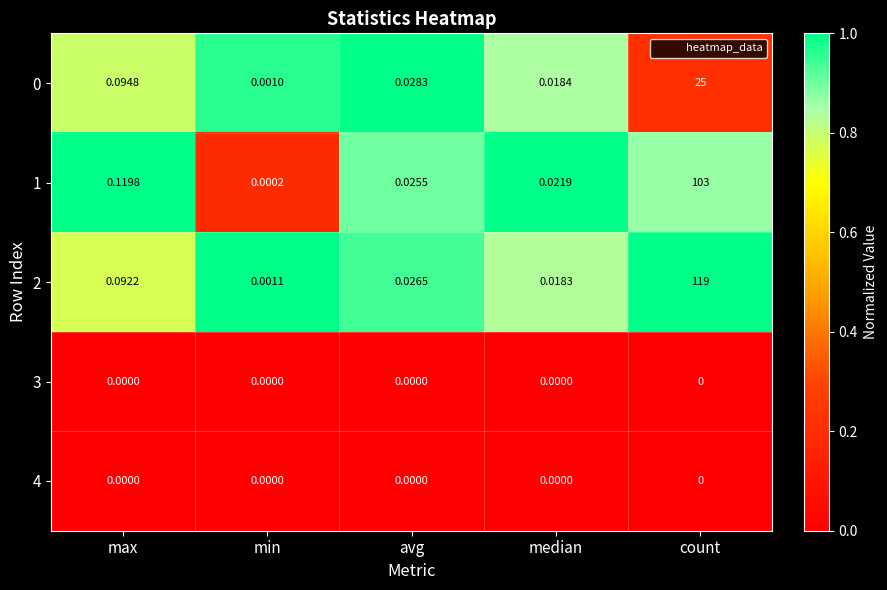

How many series are shown in this chart?

5